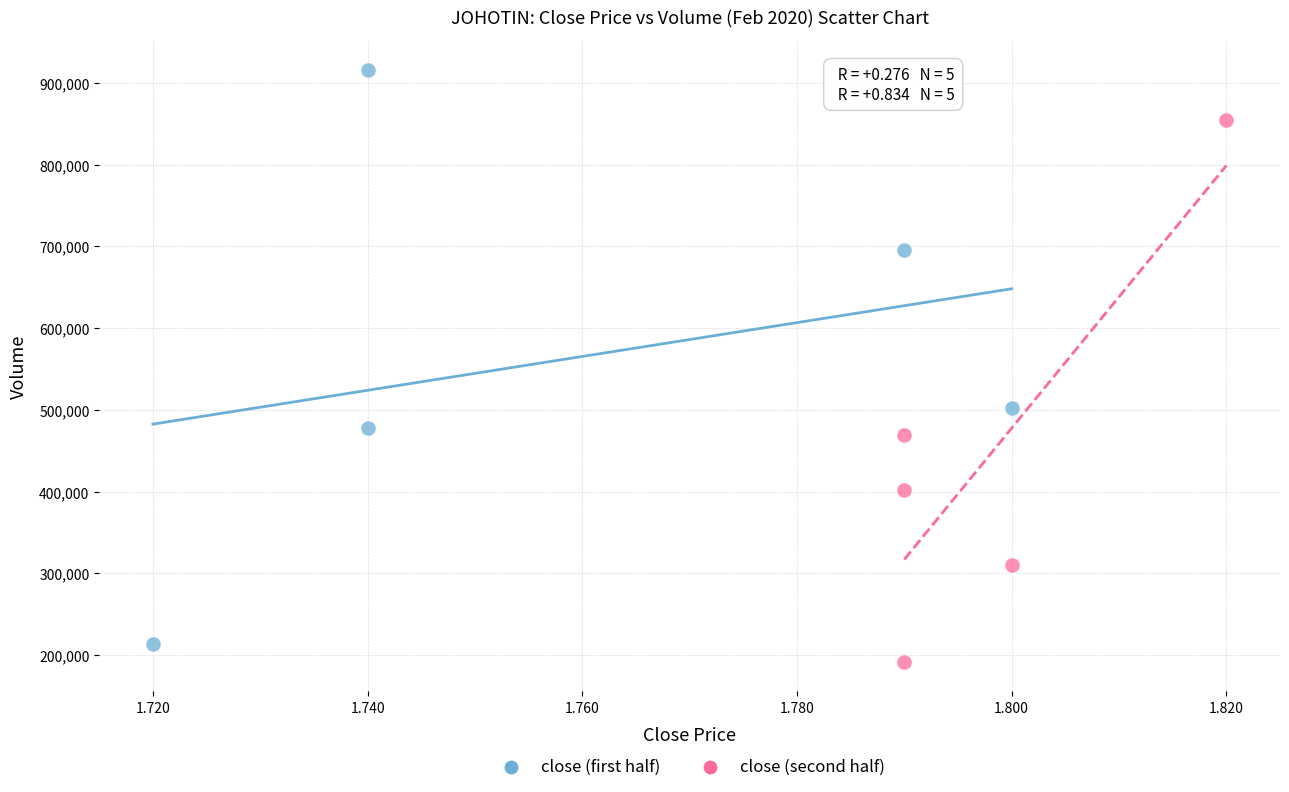

Which series contains the highest Y value?

close (first half)